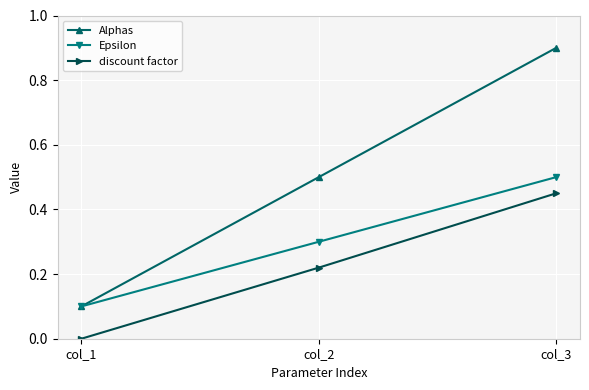

What is the value of the Epsilon point at the 2nd from the left?

0.3